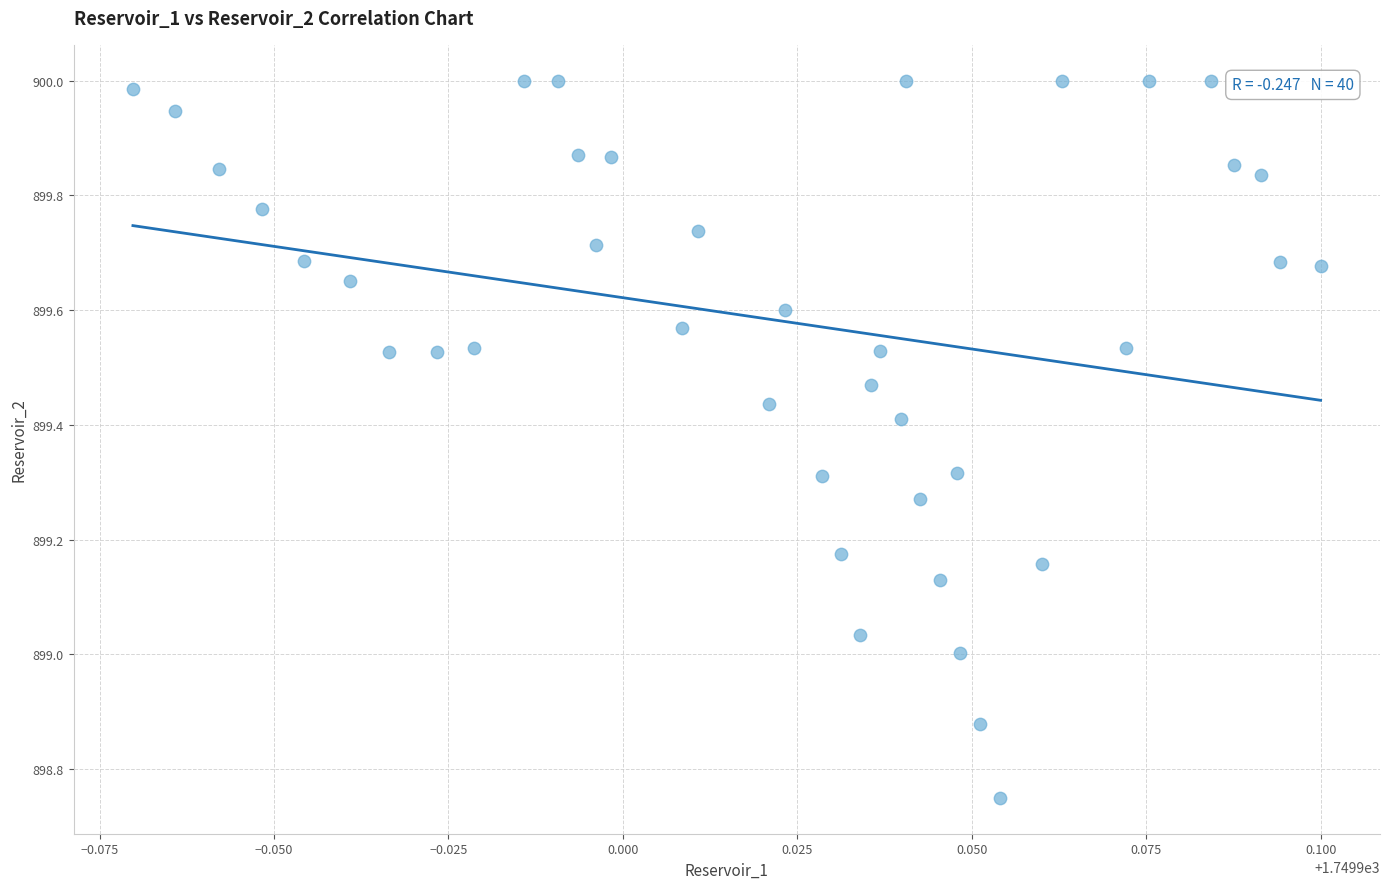

What is the range of Y values (max minus min)?

1.3